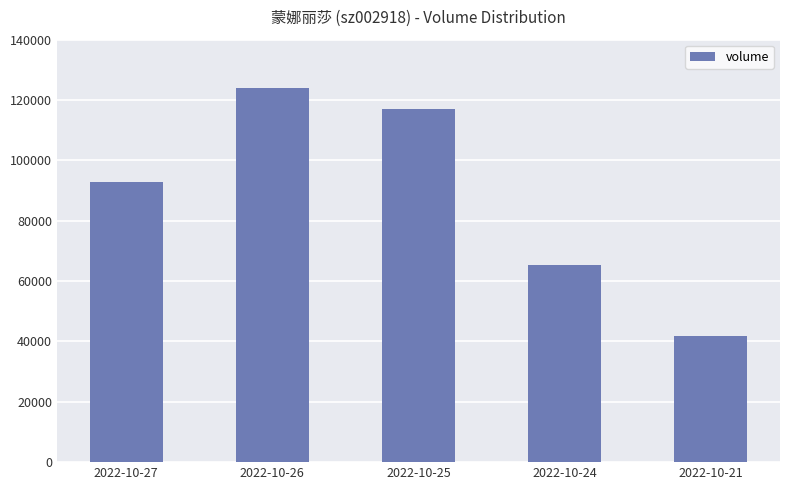

Reading left to right, list all the values displayed in this chart.

2022-10-27=92692	2022-10-26=124080	2022-10-25=117115	2022-10-24=65175	2022-10-21=41822